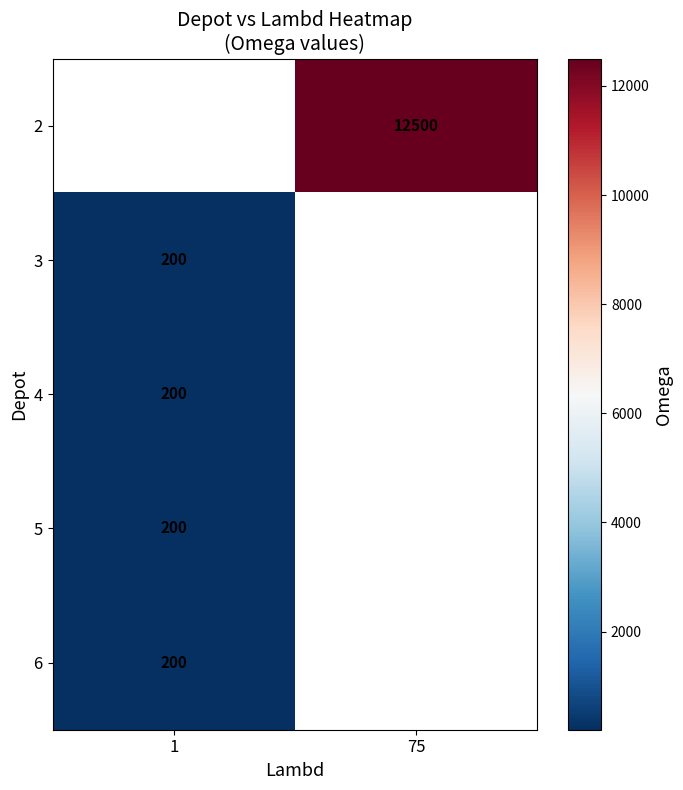

At which category does the chart reach its minimum across all series?

1